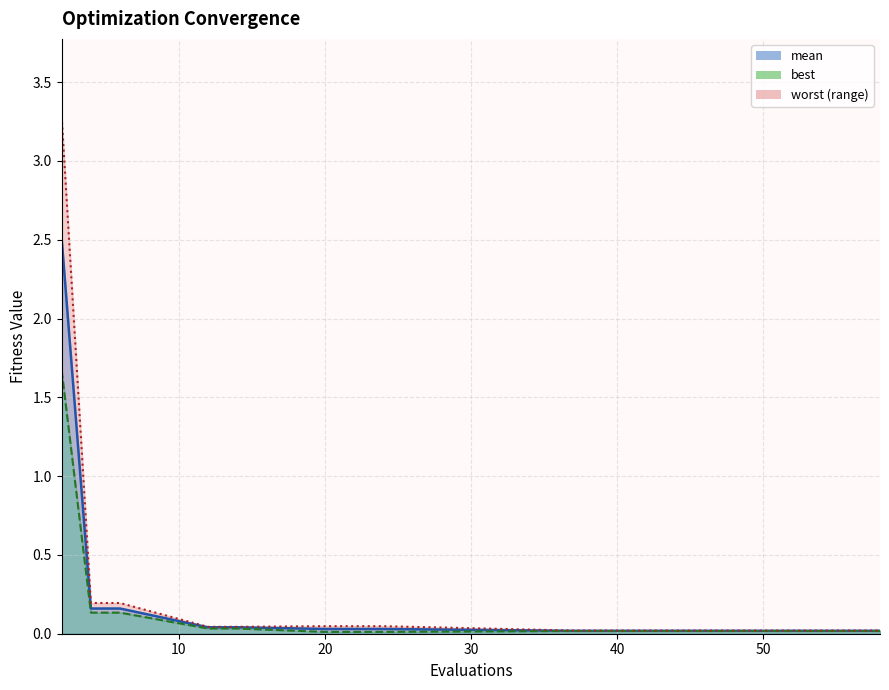

Which label corresponds to the smallest value in the chart?

20